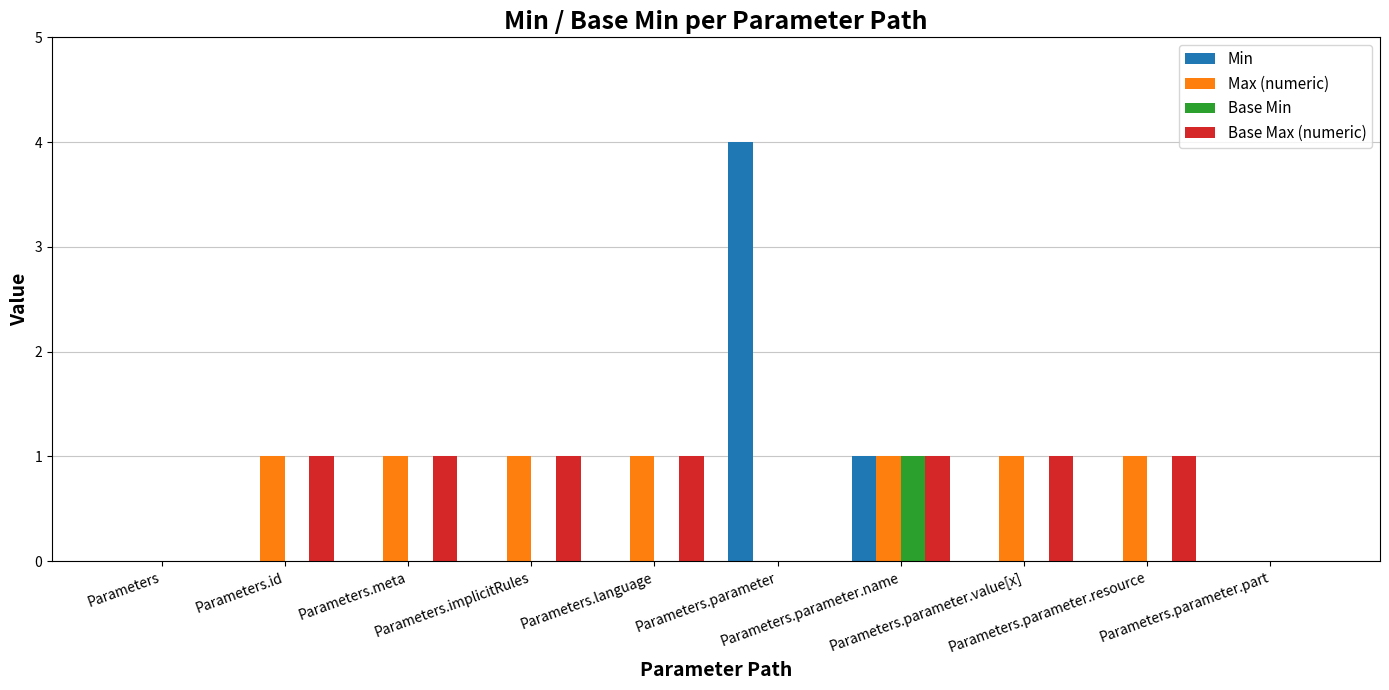

What is the sum of all Base Max (numeric) values?

7